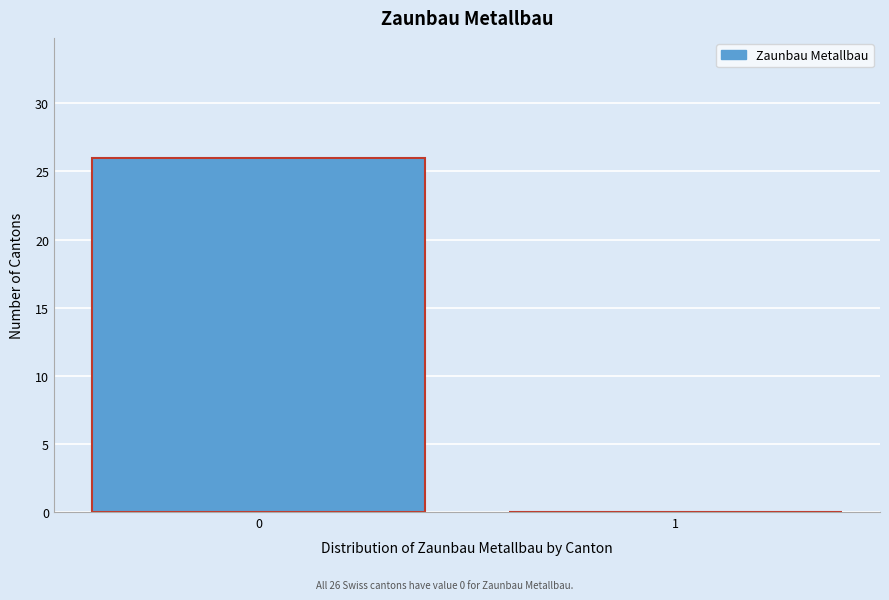

Reading right to left, what are all the values shown in this chart?

1=0	0=26